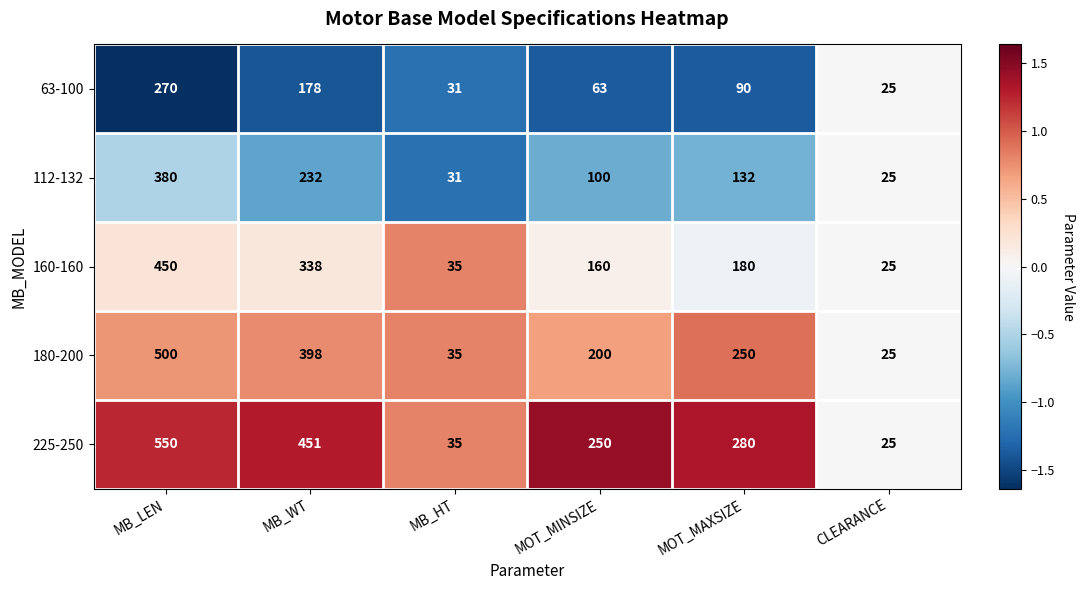

Is it true that 160-160 equals 72 at MOT_MINSIZE?

False